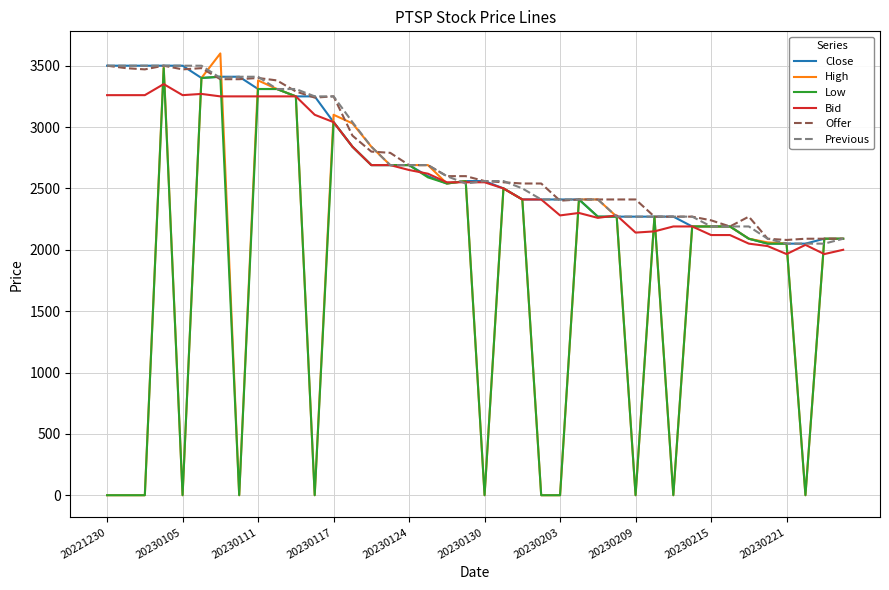

What is the lowest value of the Previous series?

2050